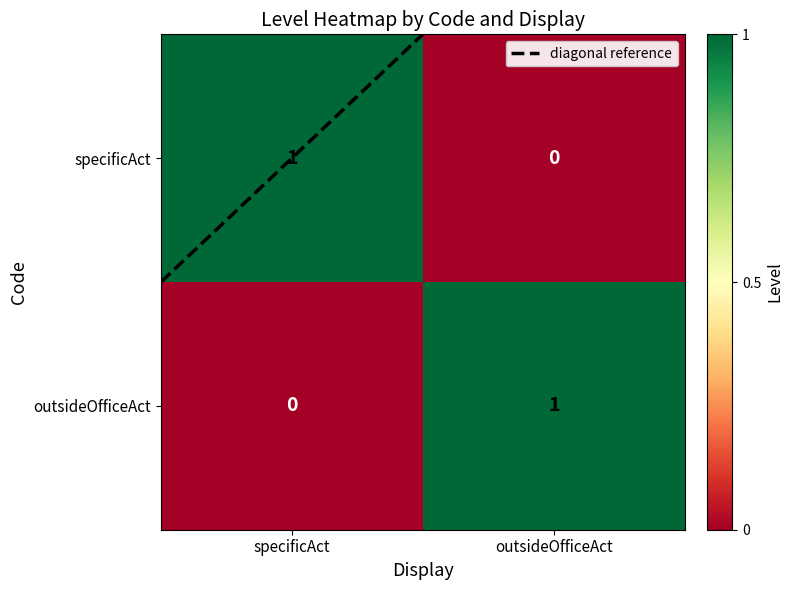

At which label does specificAct reach its peak?

specificAct